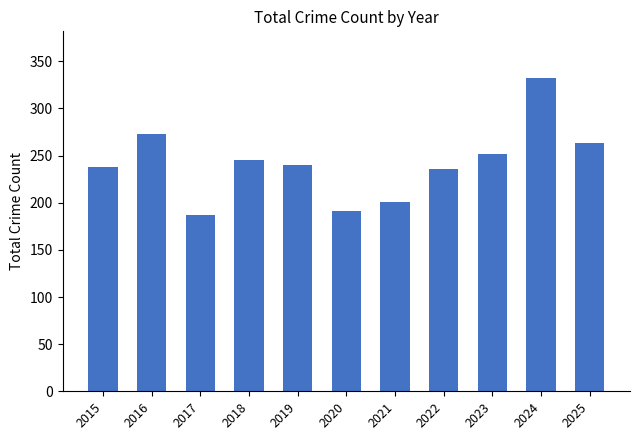

Which label corresponds to the largest value in the chart?

2024